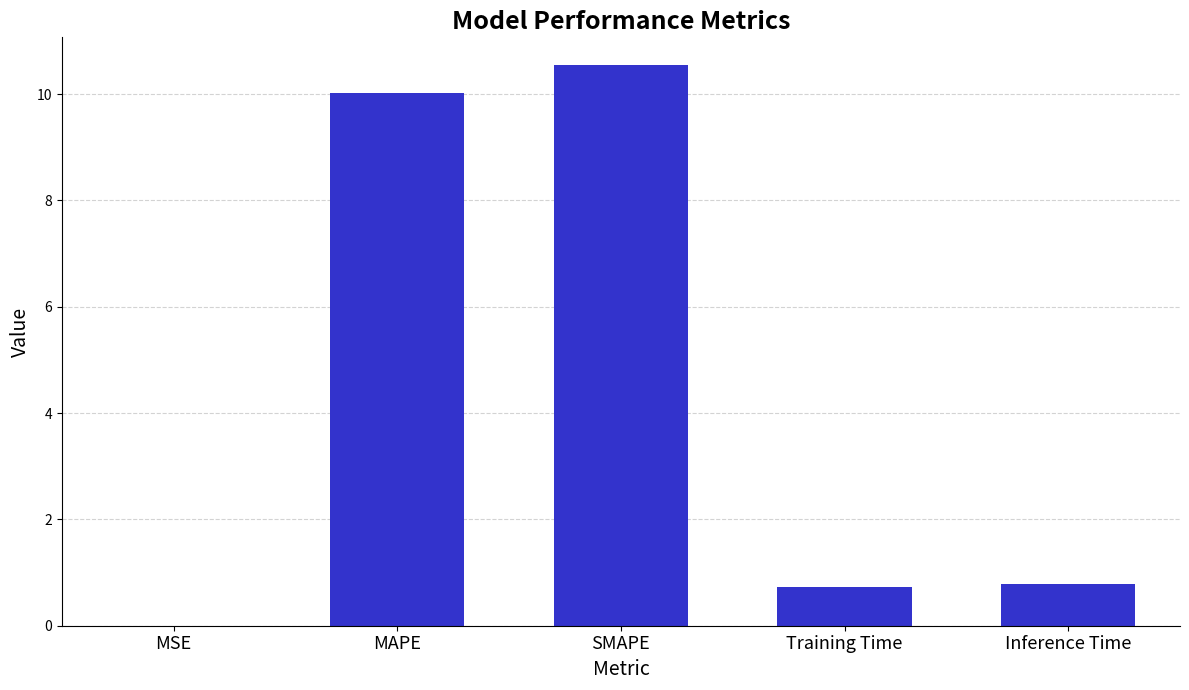

Read the value at SMAPE.

10.5